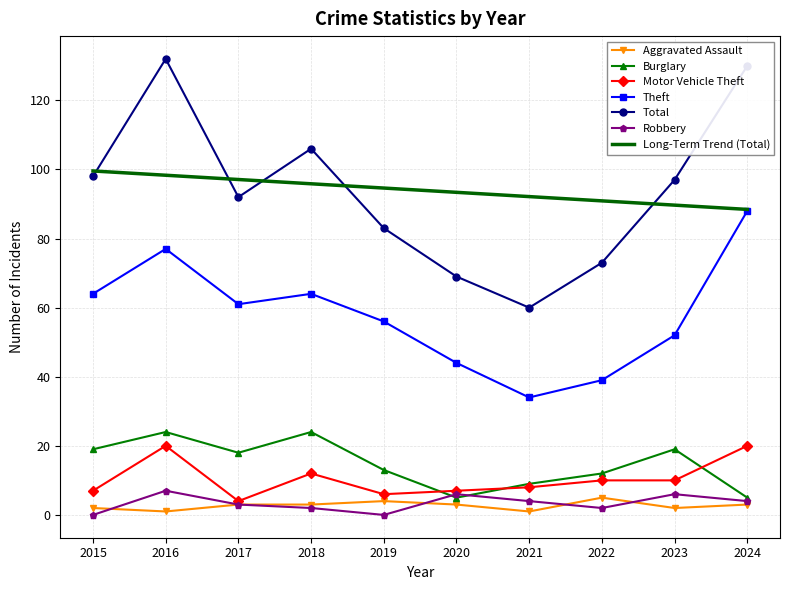

At which category does Total reach its first local valley?

2017